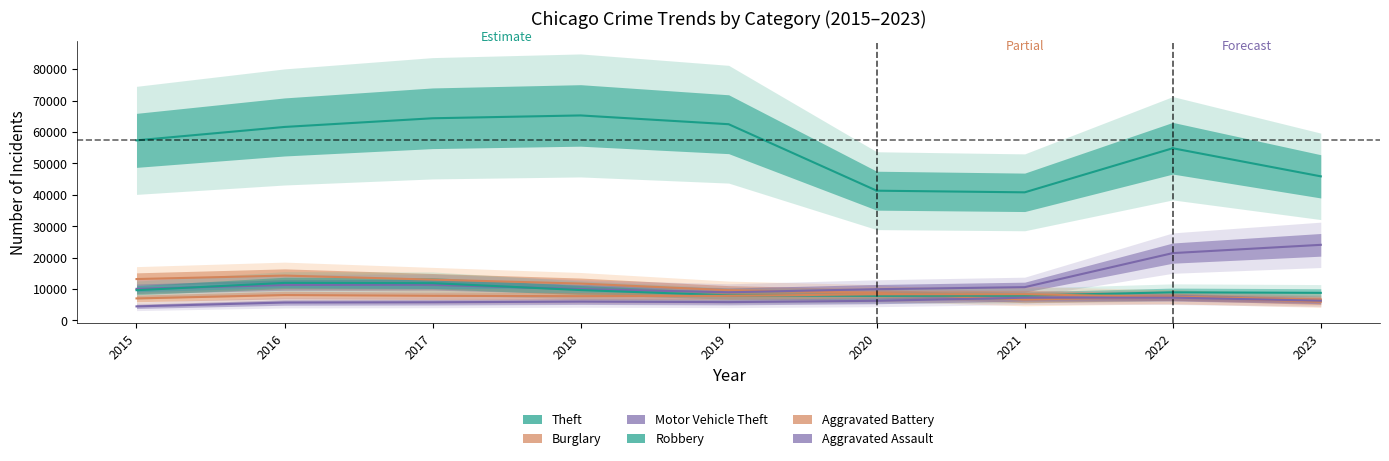

True or false: Motor Vehicle Theft has more than 2 points higher than both neighbors.

False